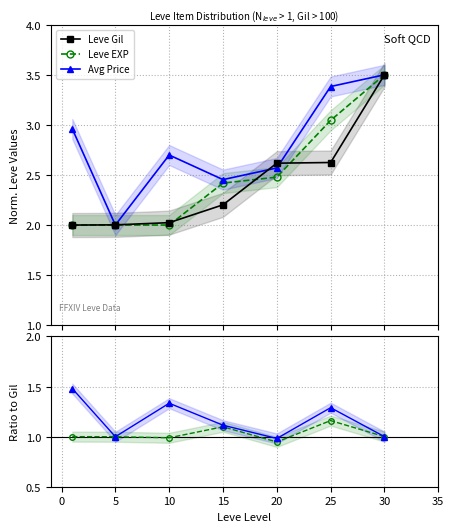

What is the value of the Leve EXP point at the 1st from the left?

2.0